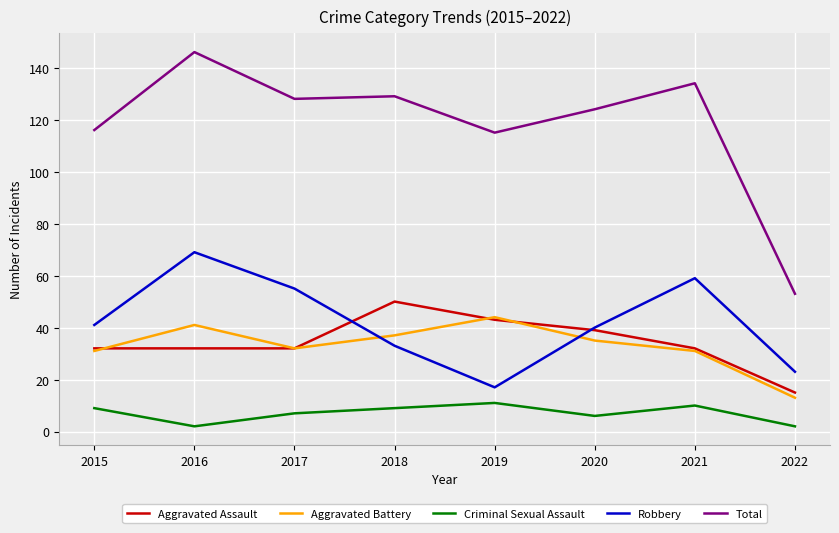

At which category is the sum across all series the highest?

2016